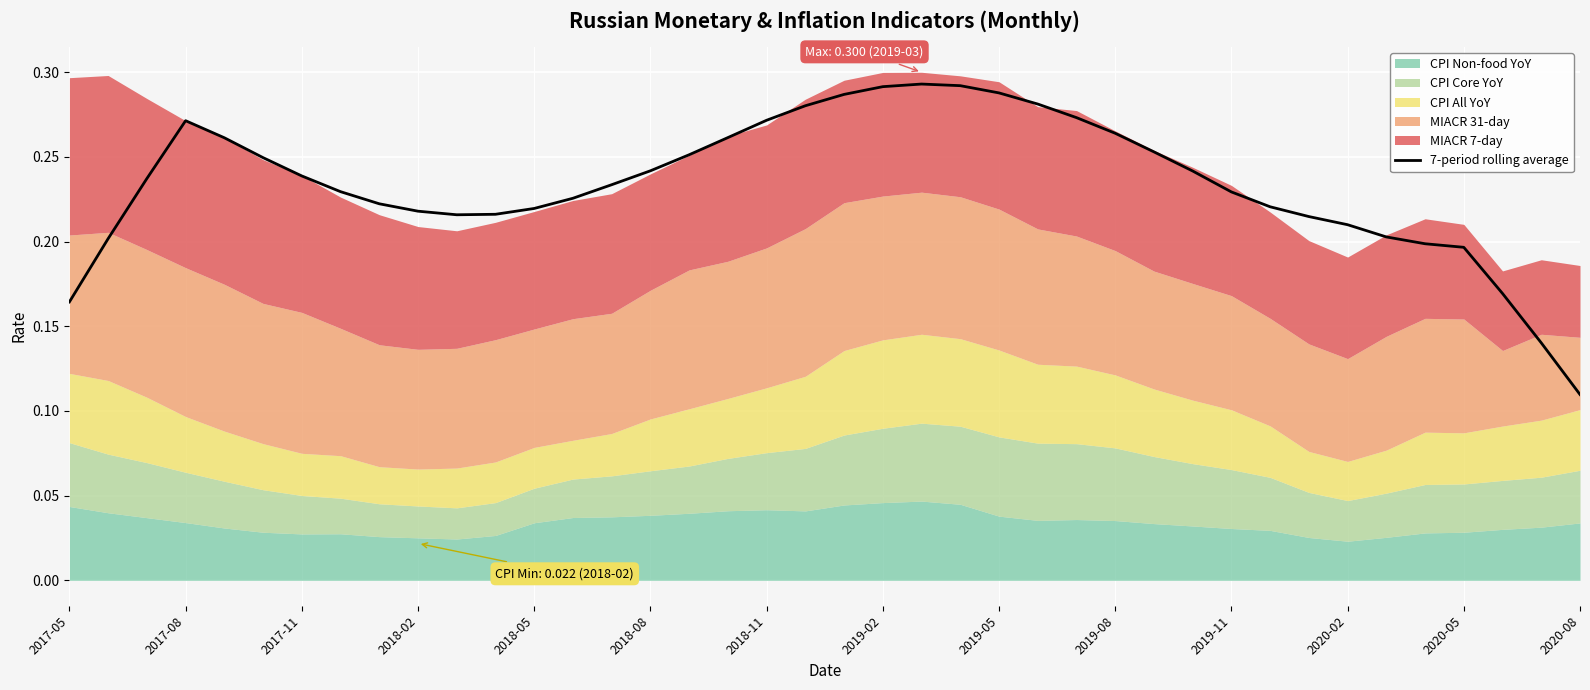

How many lines are shown in the chart?

1